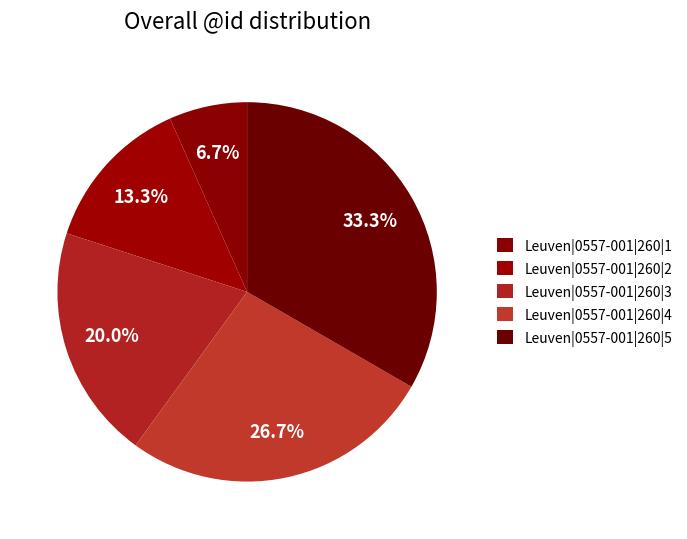

What is the smallest slice in the pie chart?

Leuven|0557-001|260|1